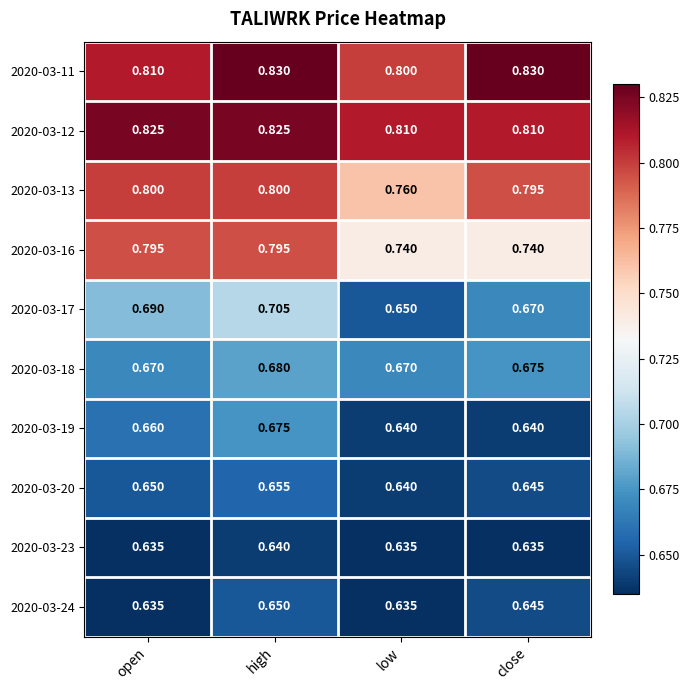

At which label is 2020-03-11 closest to 0?

low